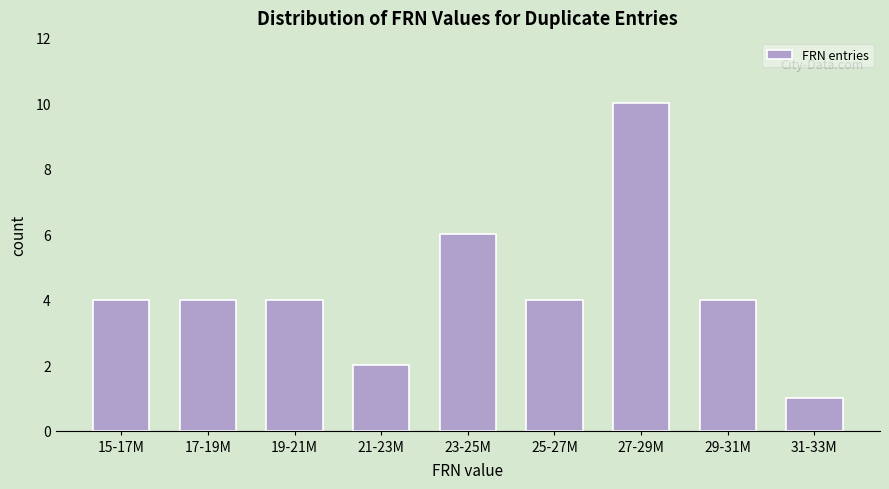

Reading left to right, what are all the values shown in this chart?

4	4	4	2	6	4	10	4	1